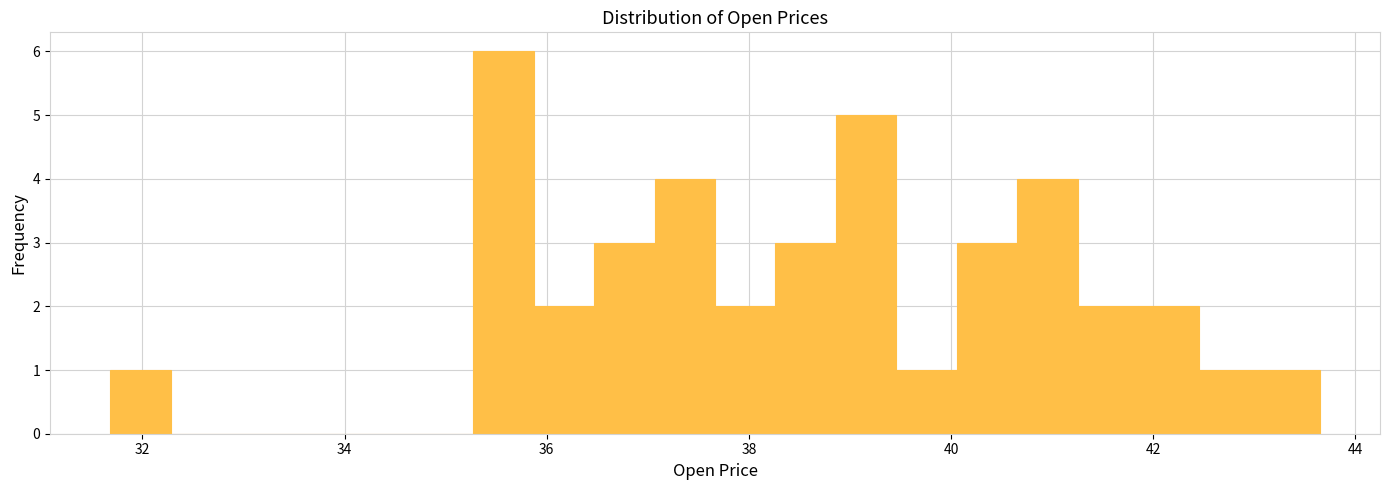

Around what value on the x-axis is the tallest bar? Give the approximate position of its centre, as read against the axis.

35.6